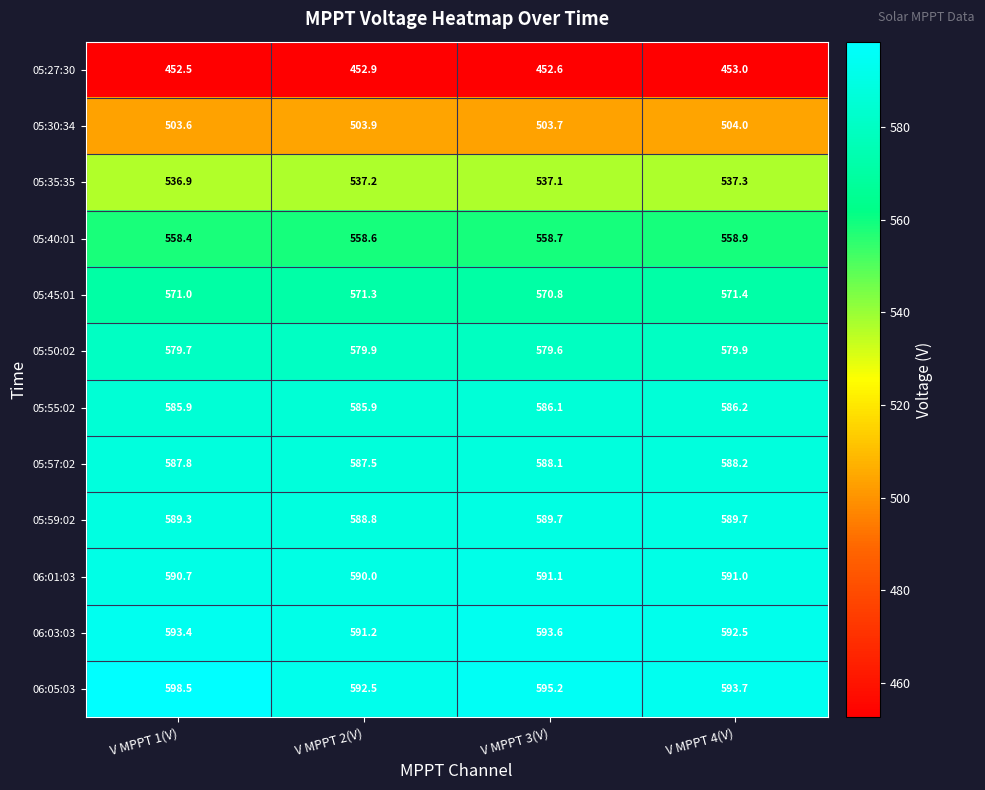

What is the average value of the 05:45:01 series?

571.1